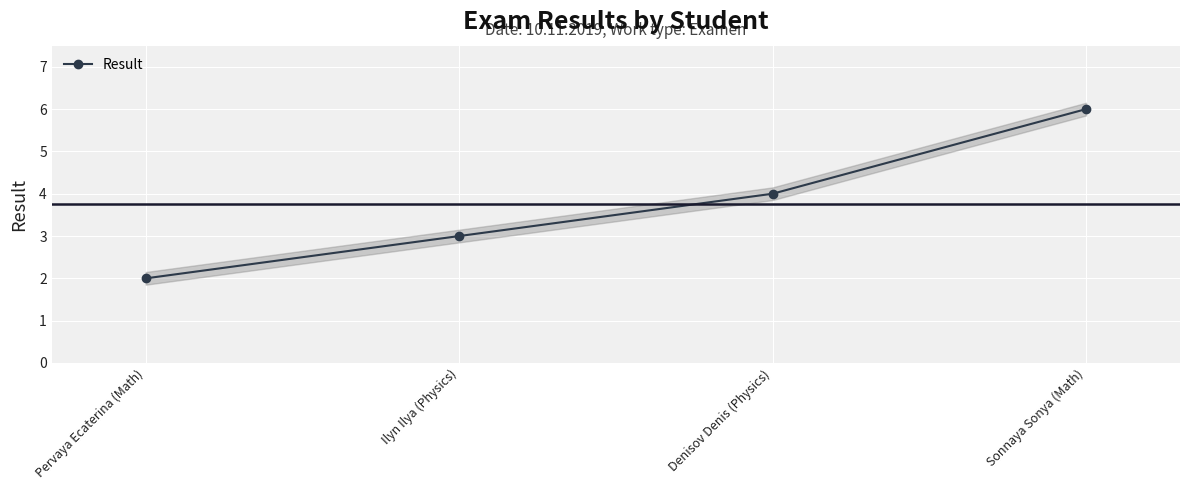

The chart shows a value of 2 at Pervaya Ecaterina (Math). True or false?

True